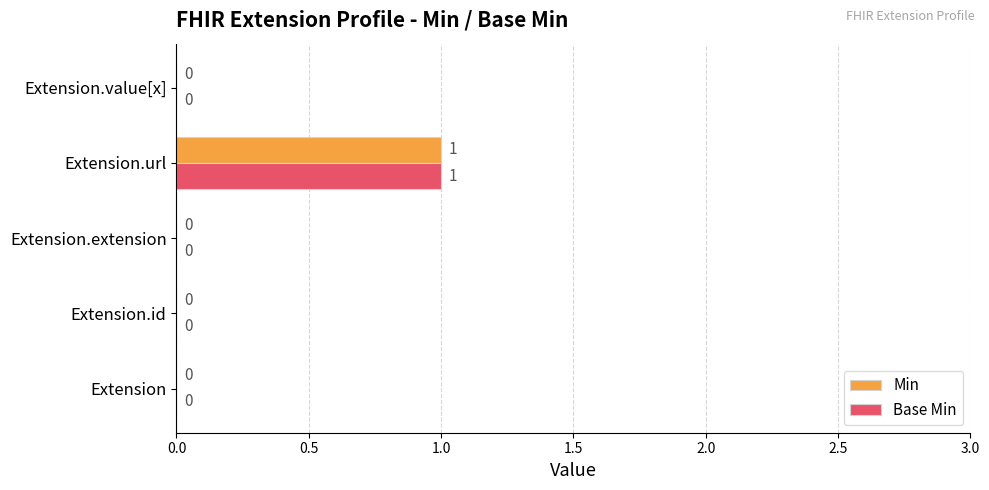

Which category has the highest value in the Min series?

Extension.url